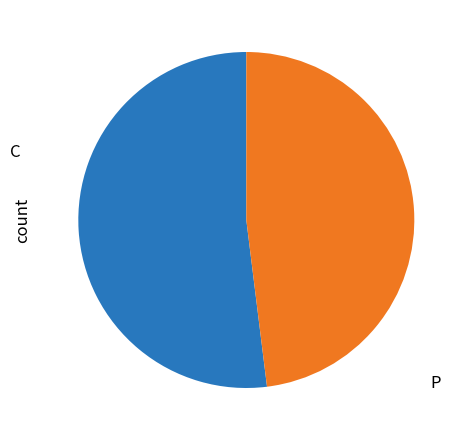

Is C the majority of the pie?

Yes